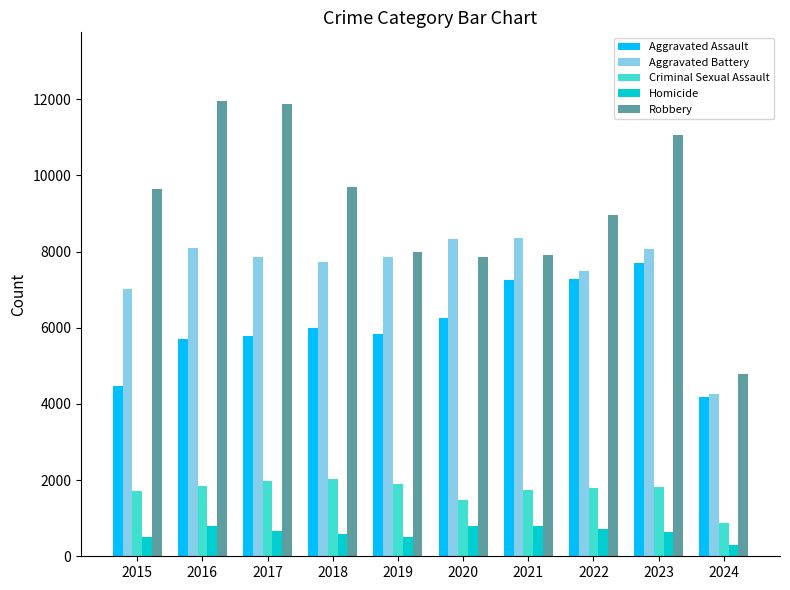

What is the lowest value of the Robbery series?

4781